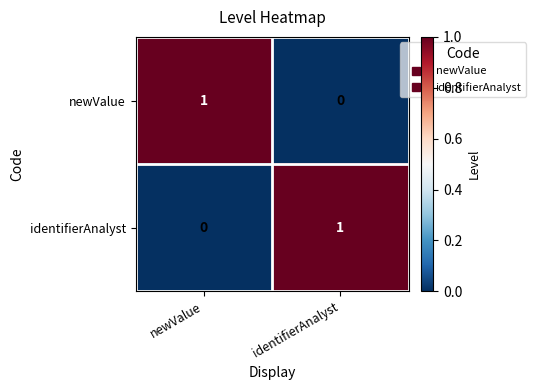

What is the total value across all series at identifierAnalyst?

1